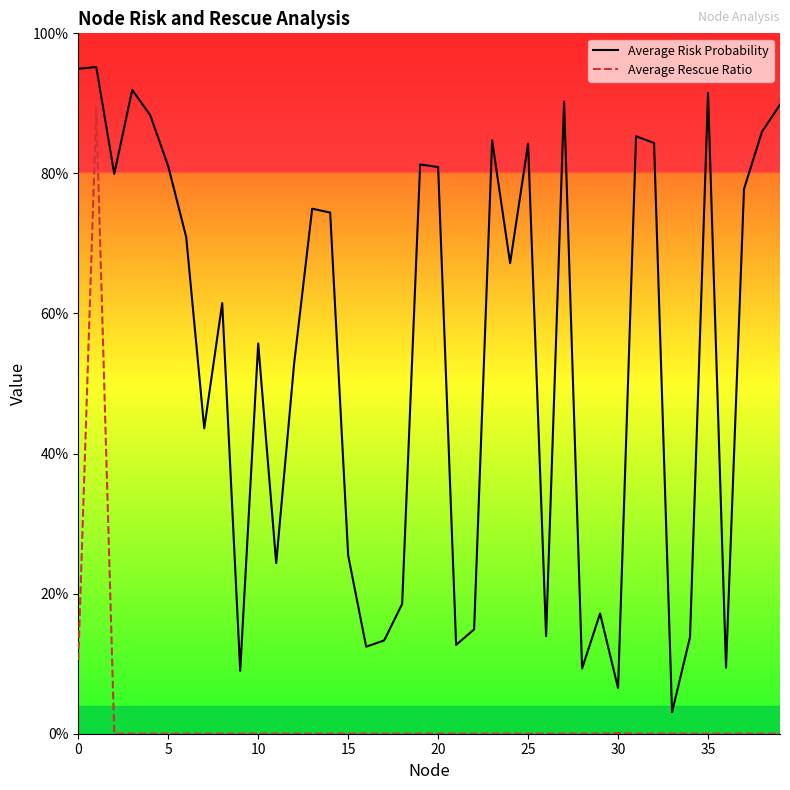

What are all the series names shown in the legend?

Average Risk Probability, Average Rescue Ratio